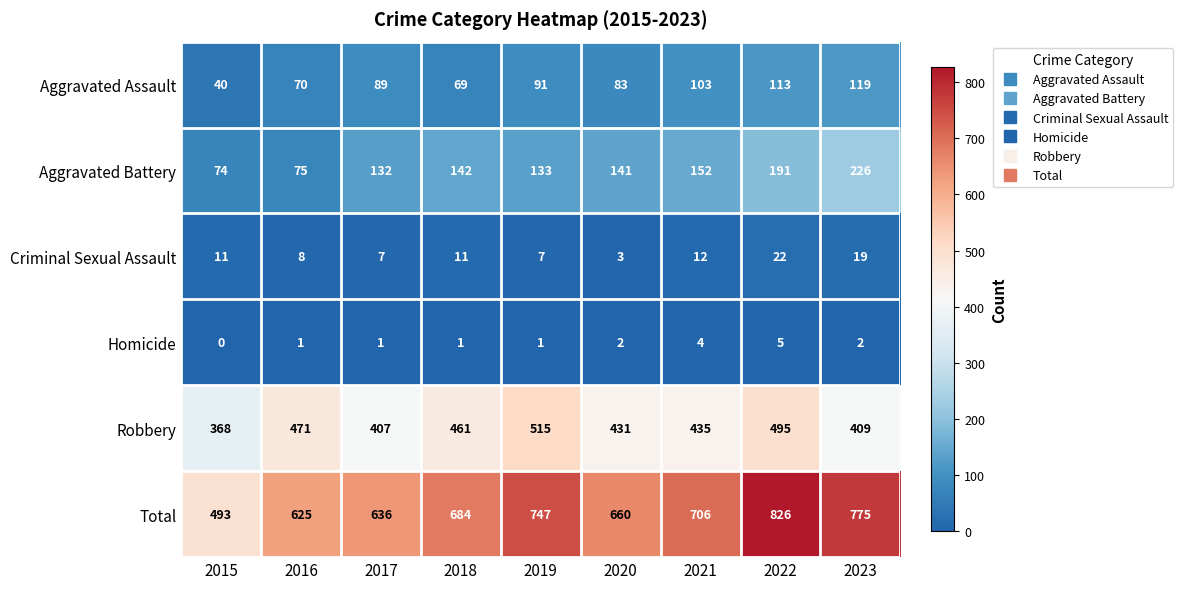

At how many categories does at least one series exceed 524?

8